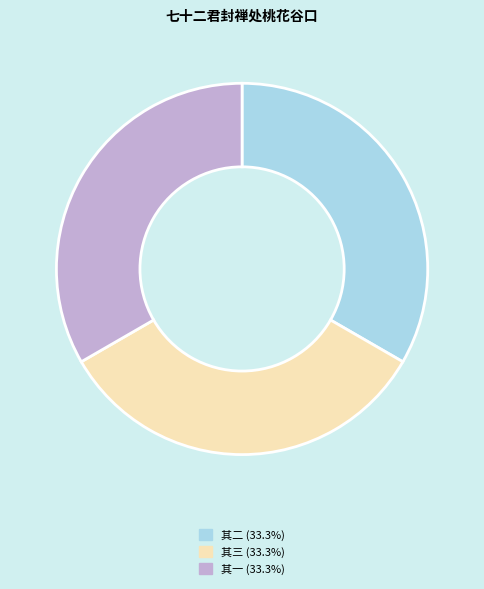

What is the ratio of the value at 其一 to the value at 其三?

1.0